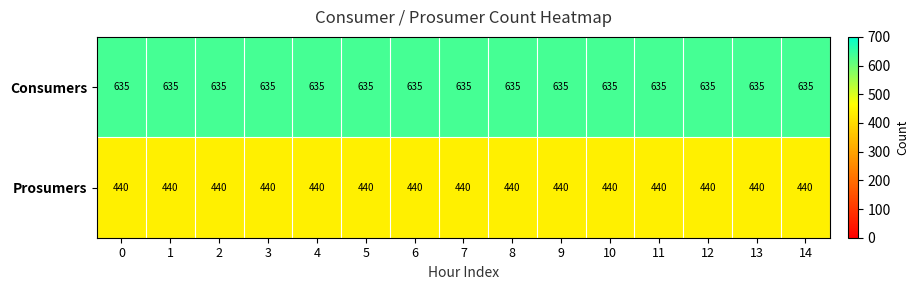

Rank the series by their maximum value, from highest to lowest.

Consumers, Prosumers